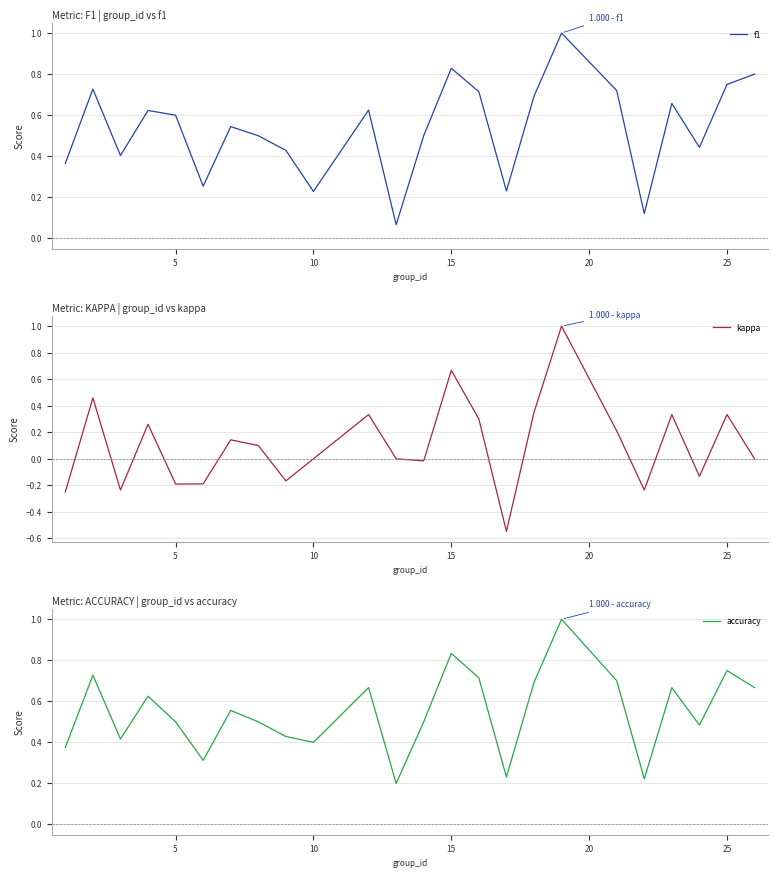

How many interior local valleys does the kappa series have?

7